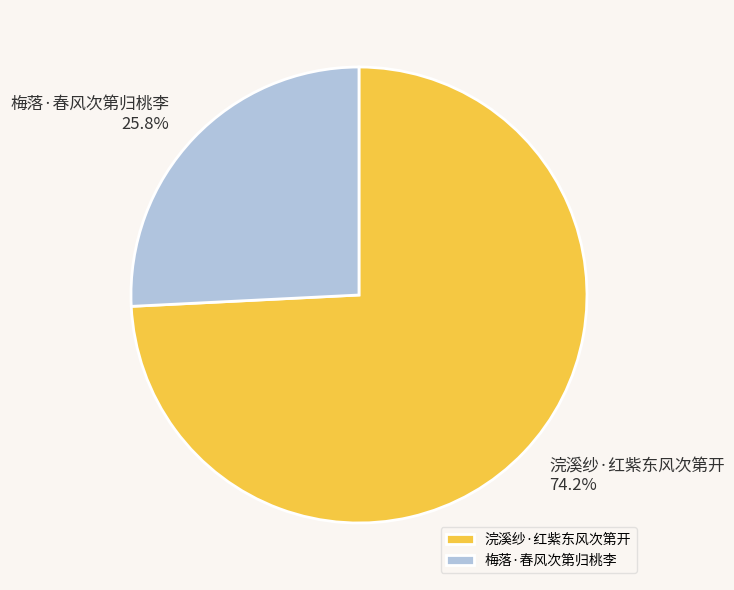

The 浣溪纱·红紫东风次第开 slice represents 85% of the pie. True or false?

False